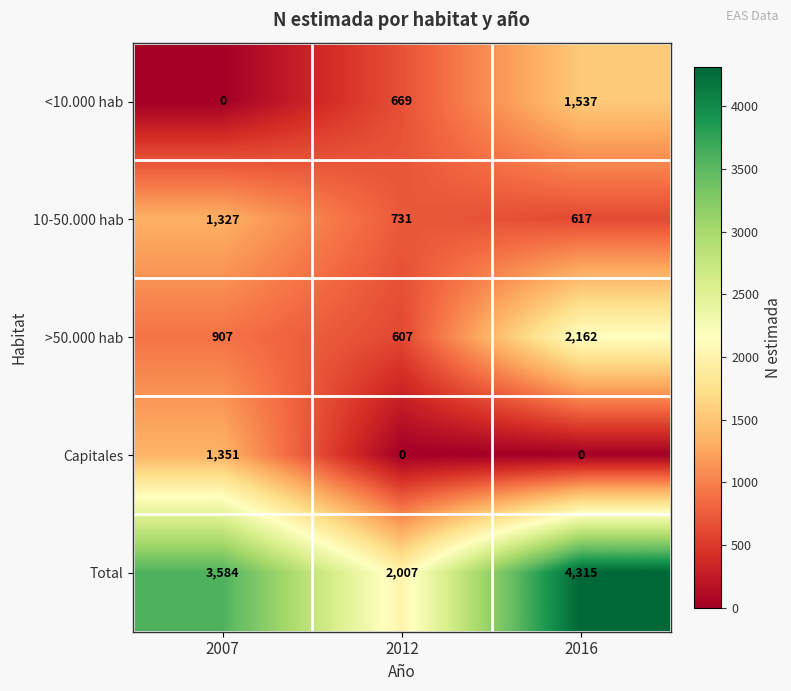

What is the total value across all series at 2012?

4014